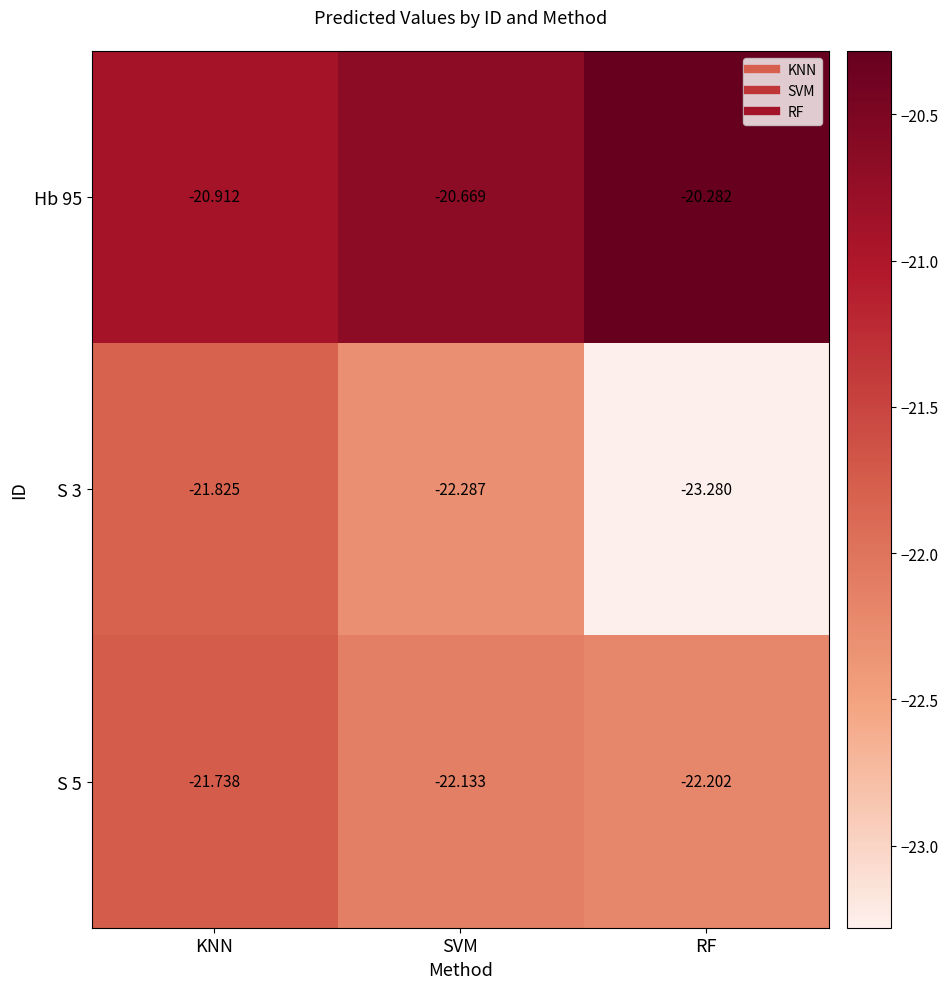

Where does the S 5 series first go above -22?

KNN